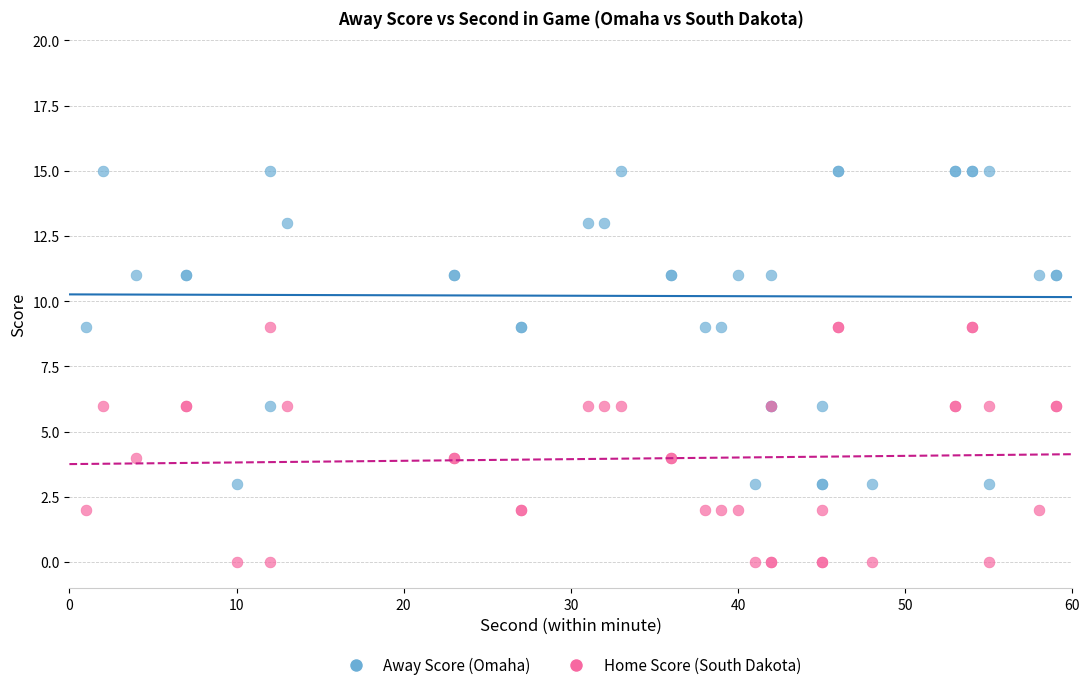

What is the X range (max minus min) for the scatter plot?

58